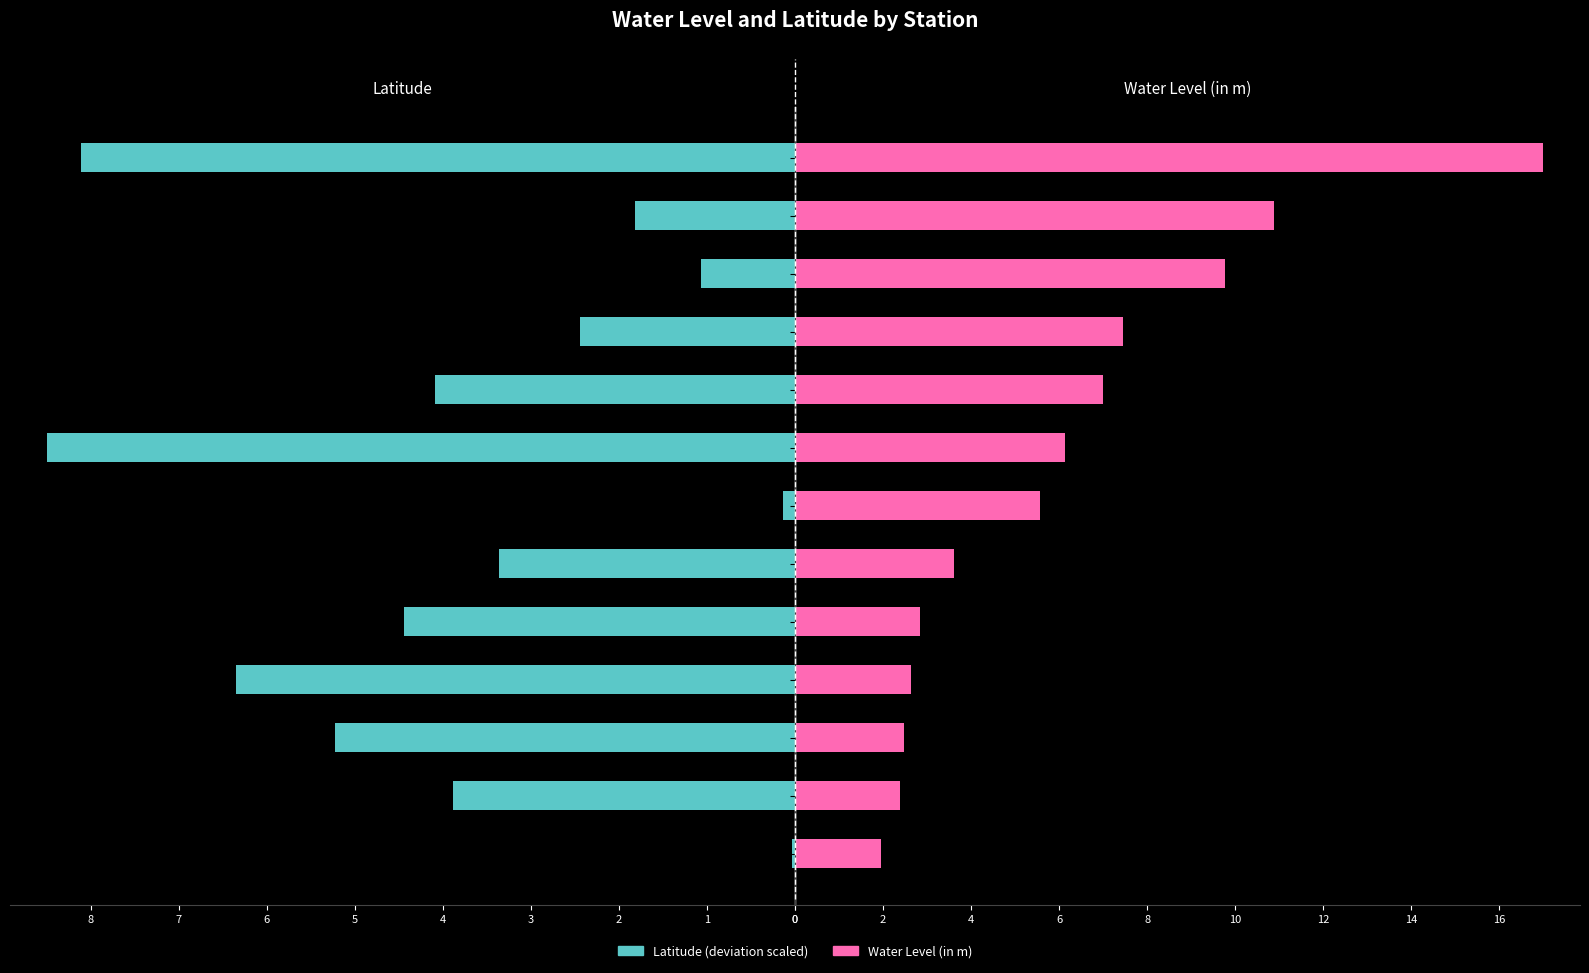

The value of Water Level (in m) at 12 is 11.2. True or false?

False